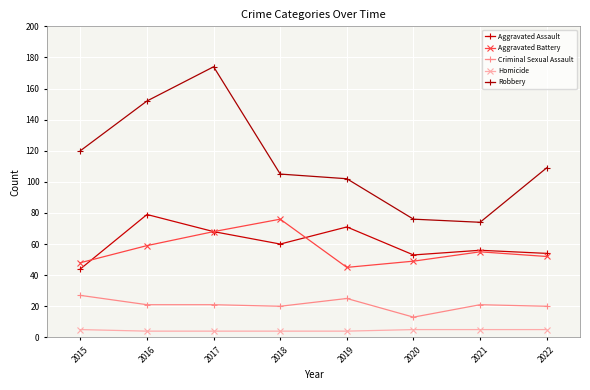

What is the minimum value shown in the chart?

4